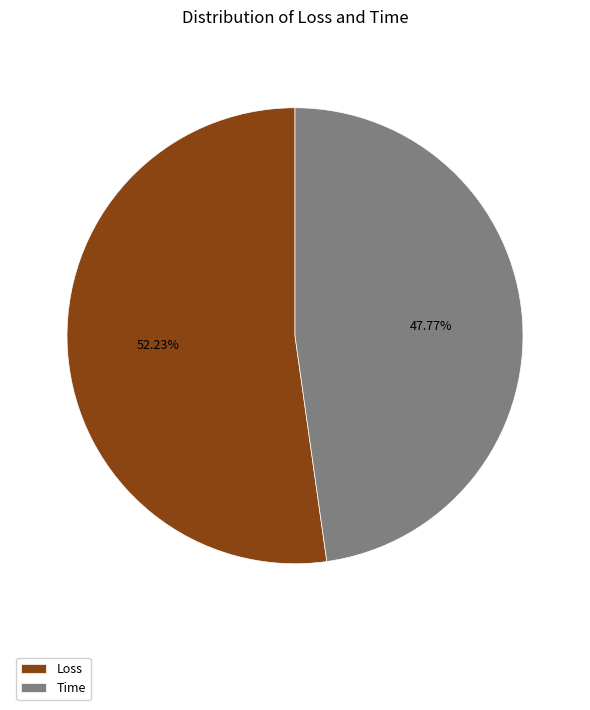

What percentage is the Loss slice, to the nearest percent?

52%